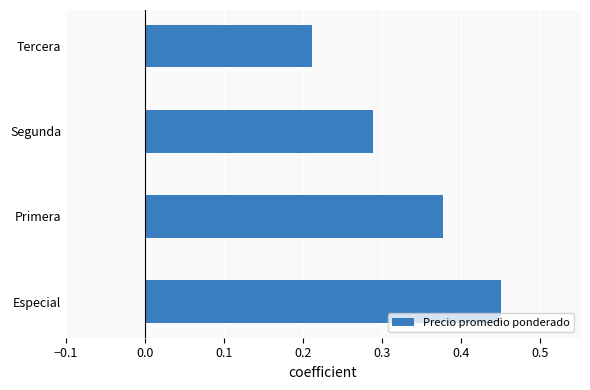

What is the sum of all values?

1.3